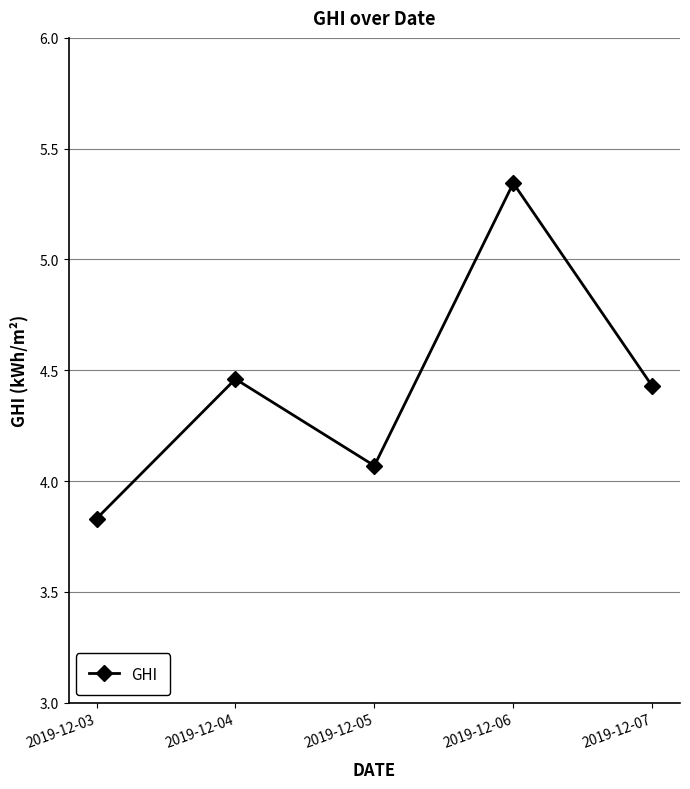

The chart shows a value of 7.9 at 2019-12-07. True or false?

False